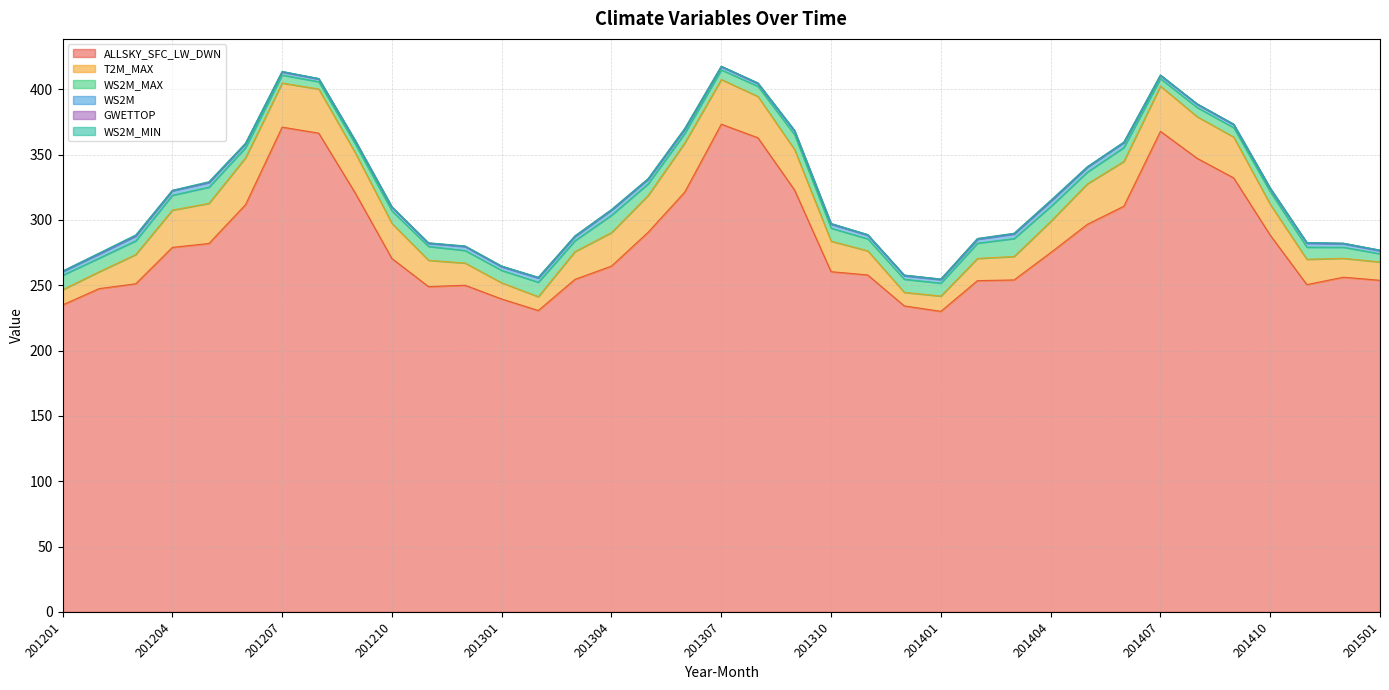

Reading right to left, extract all data points from this chart.

ALLSKY_SFC_LW_DWN: 253.8	256.1	250.5	288.3	332.2	347.2	367.8	310.5	296.6	274.9	254.1	253.5	230.0	234.2	257.9	260.4	323.0	362.9	373.3	321.2	290.5	264.7	254.5	230.7	239.5	250.0	249.0	270.4	320.5	366.4	371.0	311.7	282.0	279.0	251.1	247.4	234.9
T2M_MAX: 14.0	14.5	19.4	23.6	31.3	31.9	34.6	34.3	31.0	23.9	18.0	17.0	11.7	10.4	18.5	23.4	31.0	31.6	34.2	37.6	28.1	25.7	21.3	10.6	12.4	17.0	20.1	26.9	30.8	33.8	33.8	35.9	30.7	28.5	22.4	12.9	11.7
WS2M_MAX: 6.3	8.5	9.3	9.7	7.2	7.0	5.7	10.7	9.0	11.4	13.7	11.7	9.9	10.0	9.2	9.9	11.3	7.8	7.4	7.4	8.9	13.3	8.3	11.1	9.5	9.6	10.6	9.6	6.7	5.6	6.1	7.8	12.4	11.4	10.5	10.5	11.0
WS2M: 2.3	2.6	3.0	2.3	2.3	2.4	2.4	3.8	3.7	4.0	3.5	3.0	2.6	2.7	2.7	3.0	2.7	2.0	2.4	3.3	3.5	3.9	3.2	3.3	2.8	3.0	2.3	2.8	2.3	2.1	2.3	3.1	3.6	3.4	3.7	3.2	2.7
GWETTOP: 0.5	0.4	0.4	0.4	0.3	0.3	0.3	0.2	0.3	0.4	0.5	0.4	0.5	0.5	0.4	0.4	0.4	0.4	0.3	0.1	0.2	0.4	0.4	0.5	0.4	0.3	0.3	0.2	0.3	0.3	0.3	0.1	0.2	0.3	0.4	0.4	0.4
WS2M_MIN: 0.1	0.0	0.2	0.1	0.1	0.1	0.1	0.2	0.1	0.5	0.1	0.2	0.0	0.1	0.1	0.2	0.2	0.2	0.1	0.4	0.2	0.1	0.0	0.1	0.2	0.2	0.2	0.1	0.1	0.1	0.1	0.1	0.5	0.1	0.5	0.3	0.0